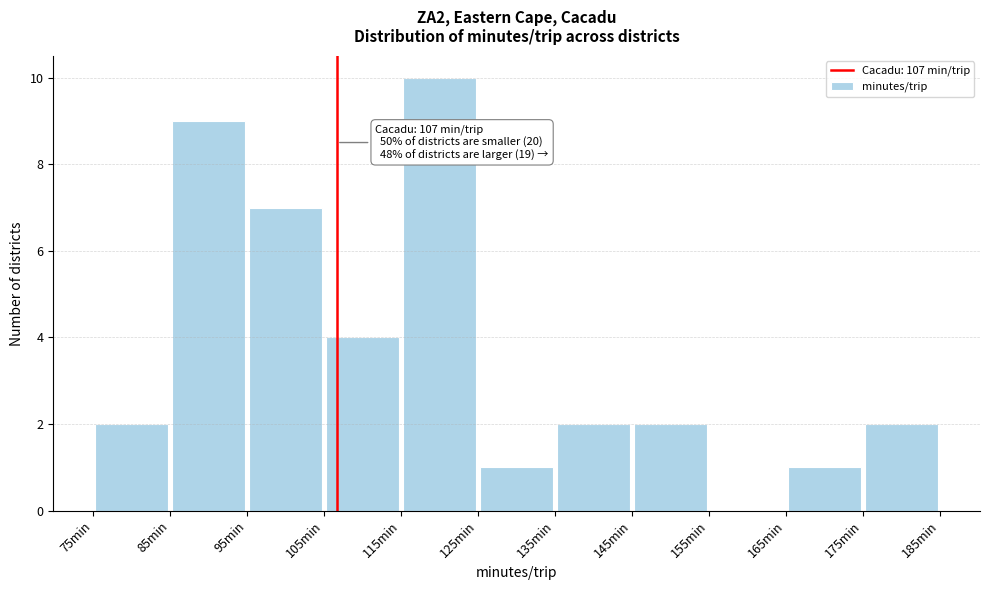

Which range on the x-axis has the tallest bar?

115 to 125